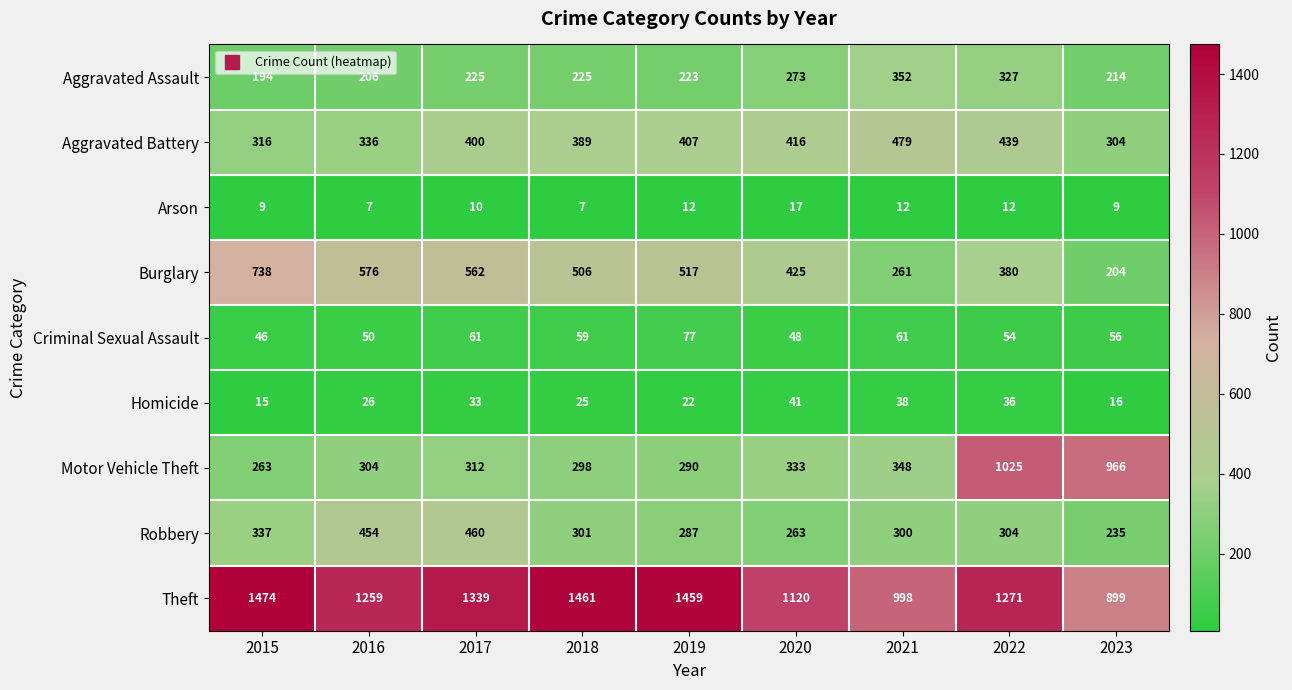

True or false: Homicide has a value of 41 at 2020.

True